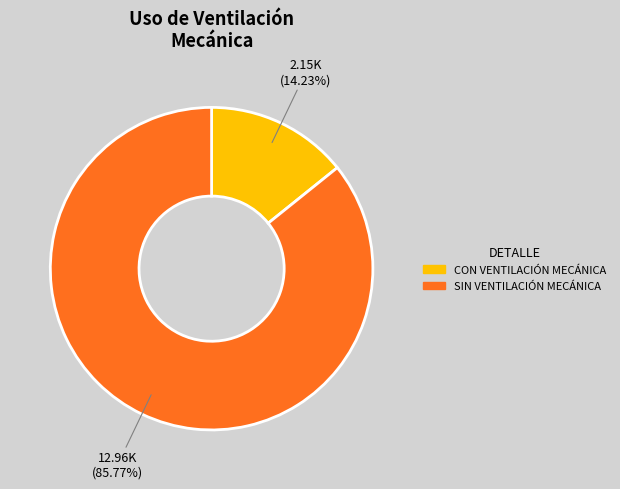

To the nearest percent, what percentage of the pie is CON VENTILACIÓN MECÁNICA?

14%